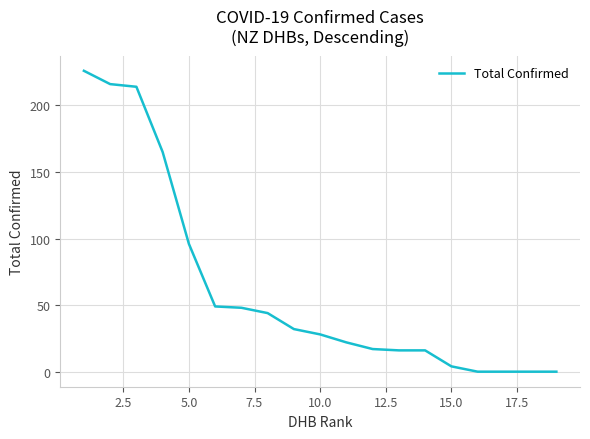

Count the number of categories in the chart.

19